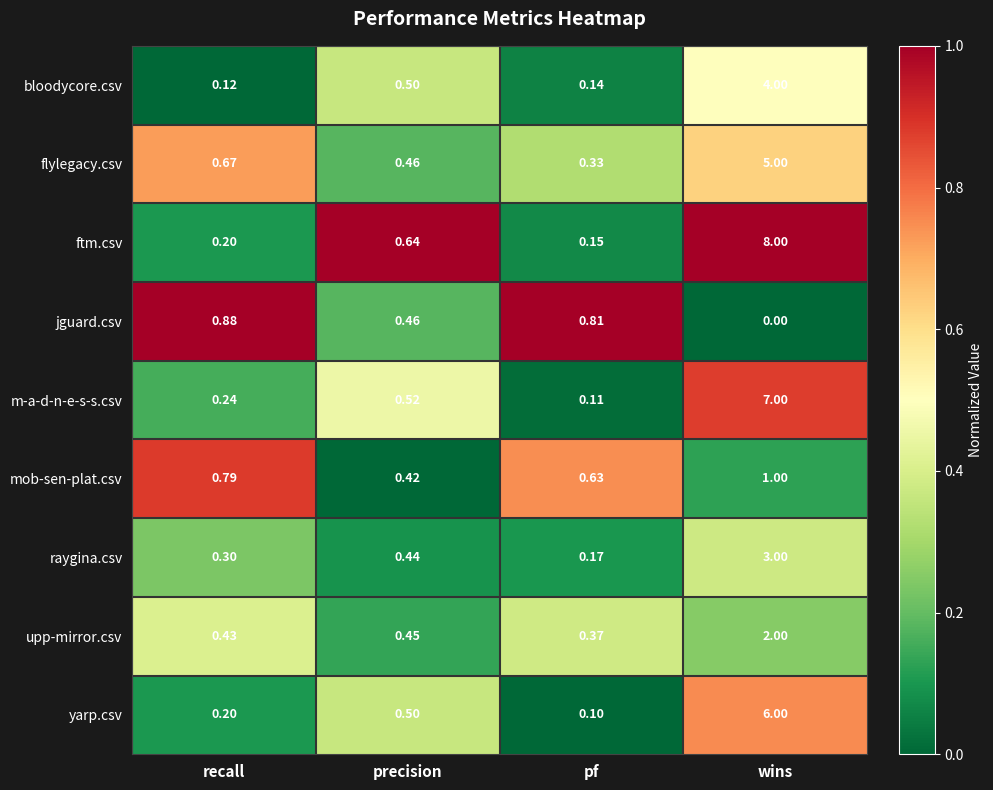

List the series in order of their peak value, lowest first.

jguard.csv, mob-sen-plat.csv, upp-mirror.csv, raygina.csv, bloodycore.csv, flylegacy.csv, yarp.csv, m-a-d-n-e-s-s.csv, ftm.csv